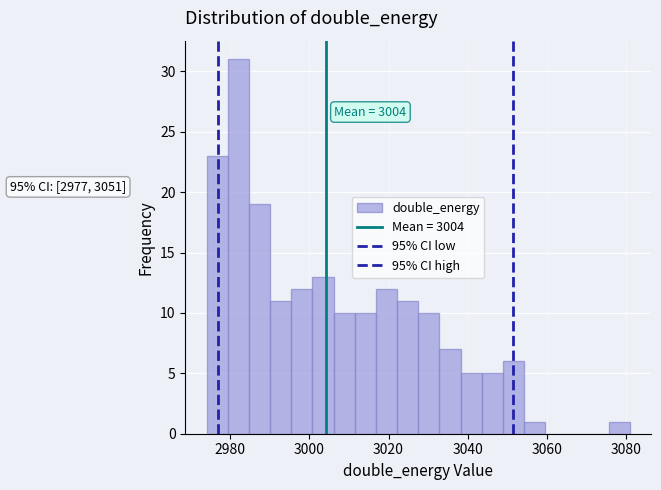

Around what value on the x-axis is the tallest bar? Give the approximate position of its centre, as read against the axis.

2982